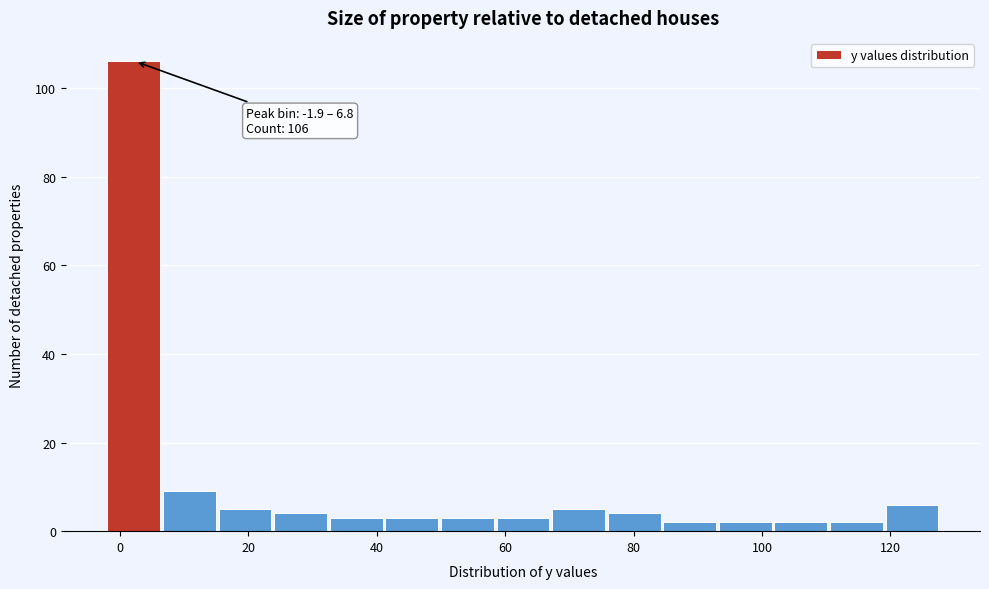

Which range on the x-axis has the tallest bar?

-2 to 6